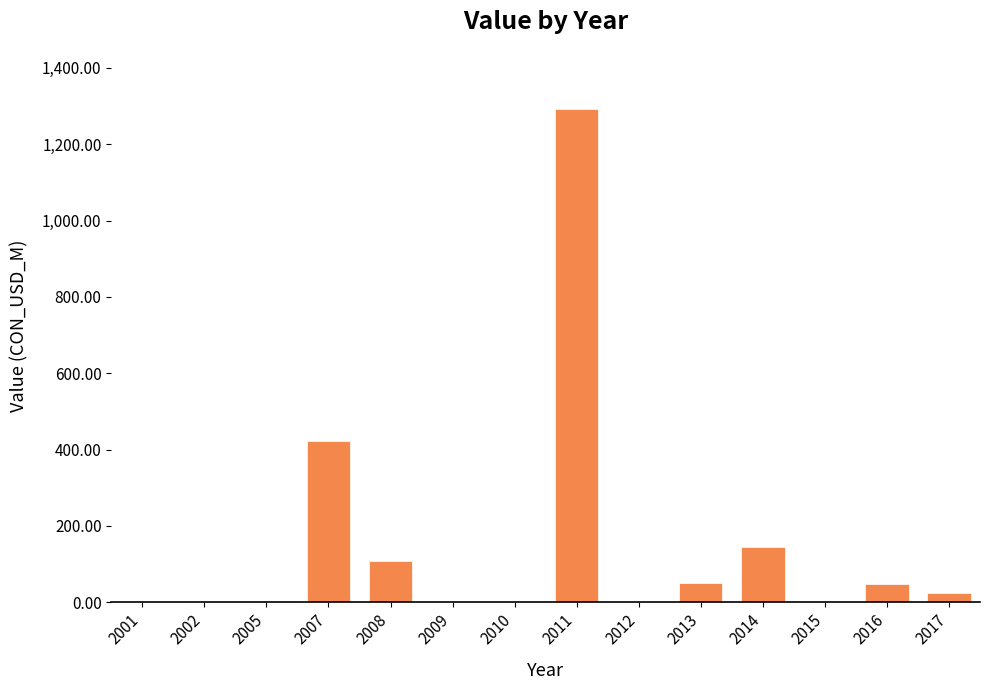

What is the sum of all values?

2094.5